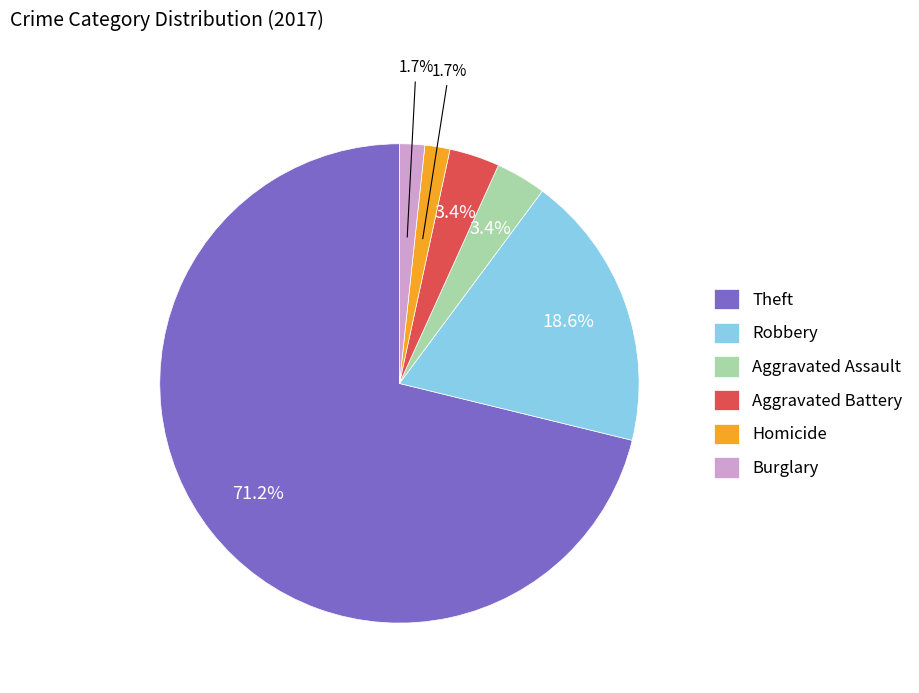

How many slices are in this pie chart?

6